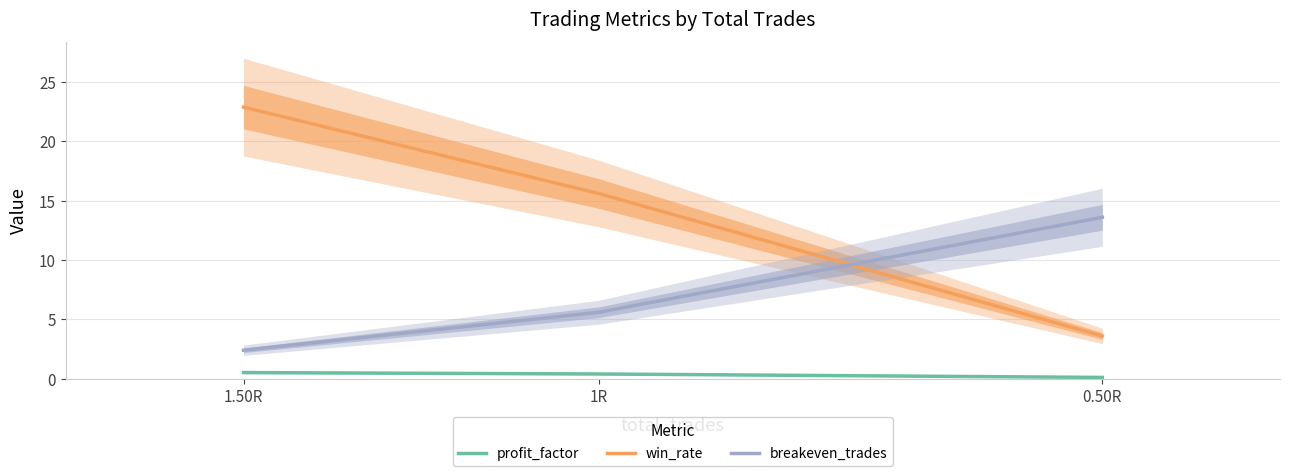

What is the average value of the win_rate series?

14.0